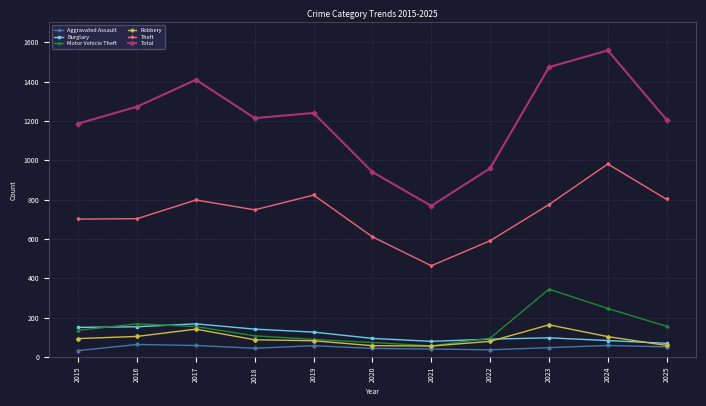

Which series has the largest total across all categories?

Total